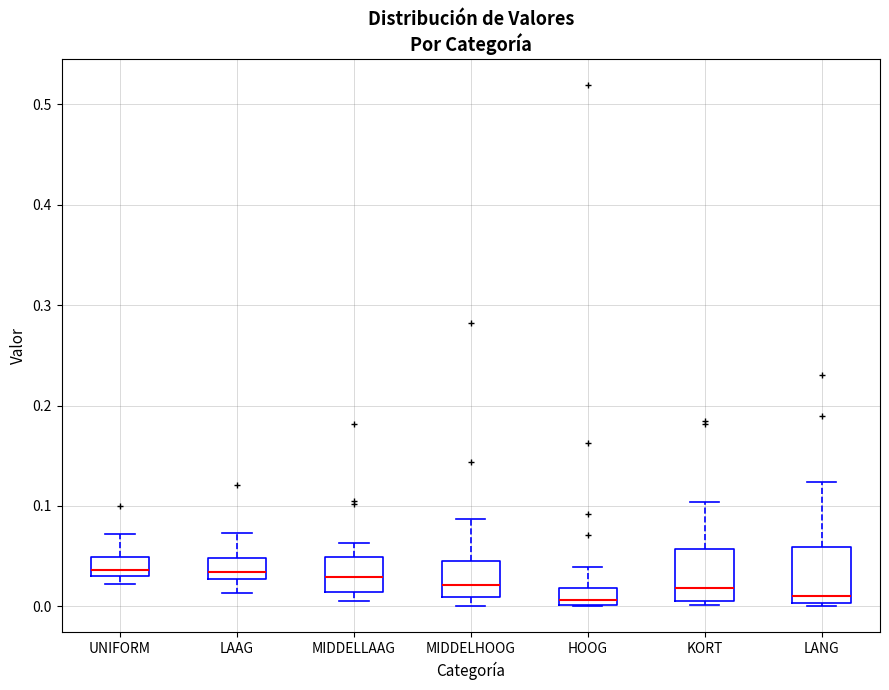

Reading left to right, transcribe this box plot: for each box, give where its median line is, the range the box spans, and where its two whiskers end, as read against the y-axis. The values are not printed on the chart, so give them approximately, as read against the axis.

UNIFORM: median 0.04, box 0.03 to 0.05, whiskers 0.02 to 0.07
LAAG: median 0.03 (just above the box's lower edge), box 0.03 to 0.05, whiskers 0.01 to 0.07
MIDDELLAAG: median 0.03, box 0.01 to 0.05, whiskers 0.01 (just below the box's lower edge) to 0.06
MIDDELHOOG: median 0.02, box 0.01 to 0.05, whiskers 0.00 to 0.09
HOOG: median 0.01, box 0.00 to 0.02, whiskers 0.00 to 0.04
KORT: median 0.02, box 0.01 to 0.06, whiskers 0.00 to 0.10
LANG: median 0.01, box 0.00 to 0.06, whiskers 0.00 to 0.12